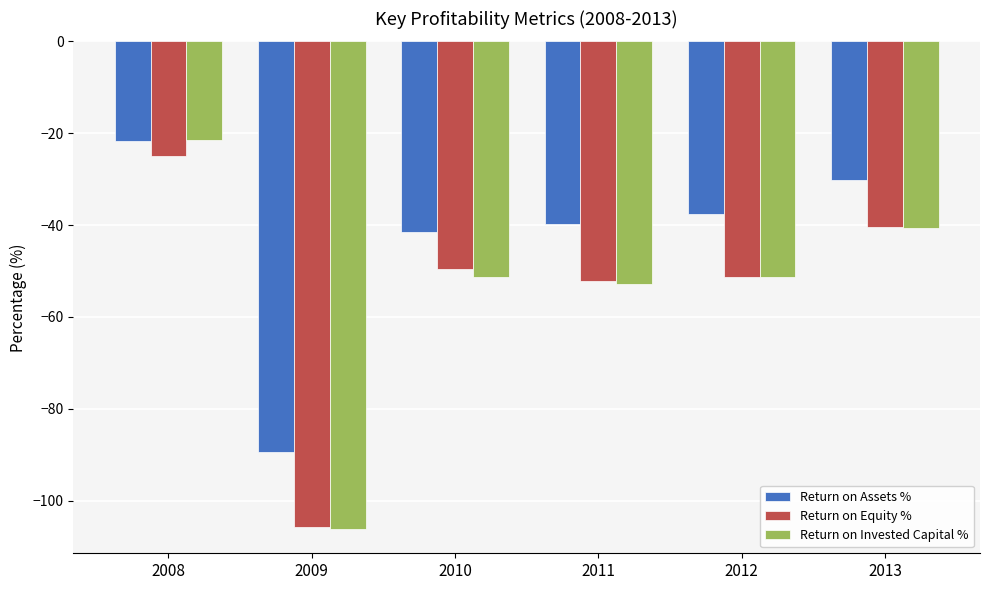

Rank the series at 2010 from lowest to highest value.

Return on Invested Capital %, Return on Equity %, Return on Assets %